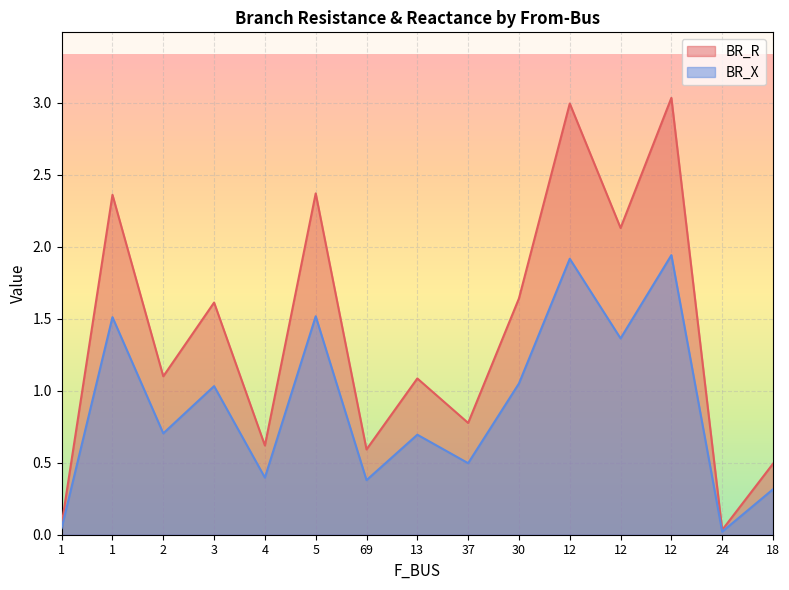

What is the label of the 10th point from the right?

5